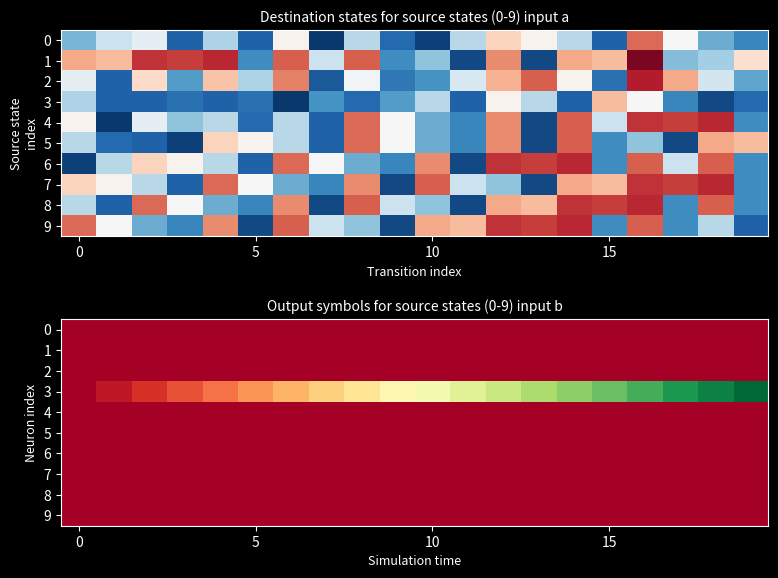

At which category is the sum across all series the highest?

19